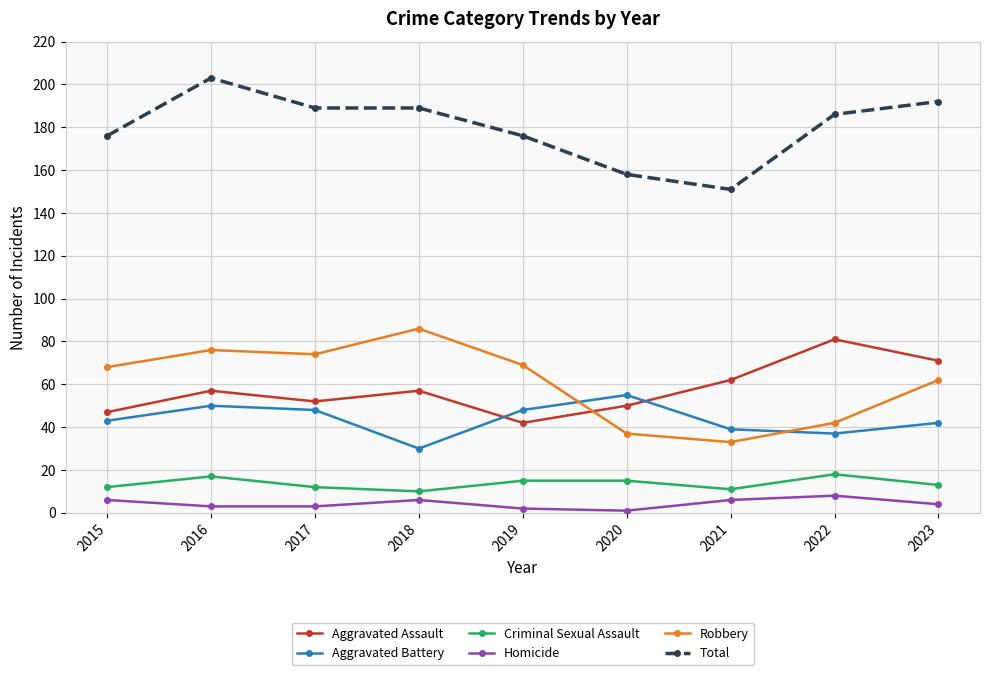

Which category has the highest value across all series?

2016